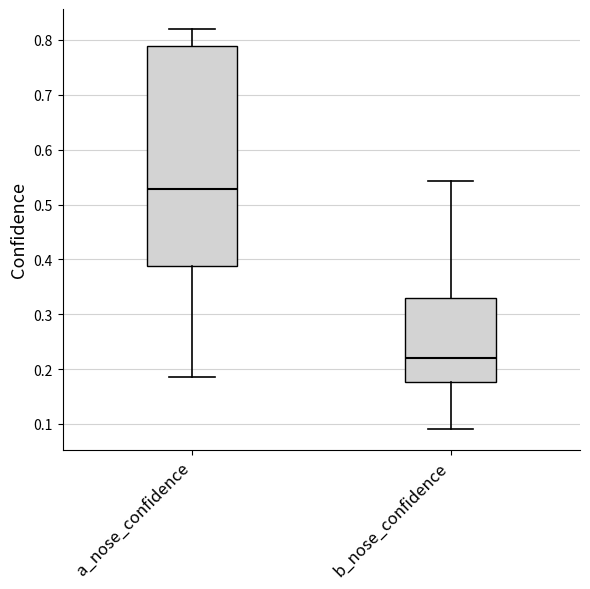

Reading left to right, read every box against the y-axis: the position of its median line, the range the box covers, and the ends of its whiskers. The values are not printed on the chart, so give them approximately, as read against the axis.

a_nose_confidence: median 0.53, box 0.39 to 0.79, whiskers 0.19 to 0.82
b_nose_confidence: median 0.22, box 0.18 to 0.33, whiskers 0.09 to 0.54